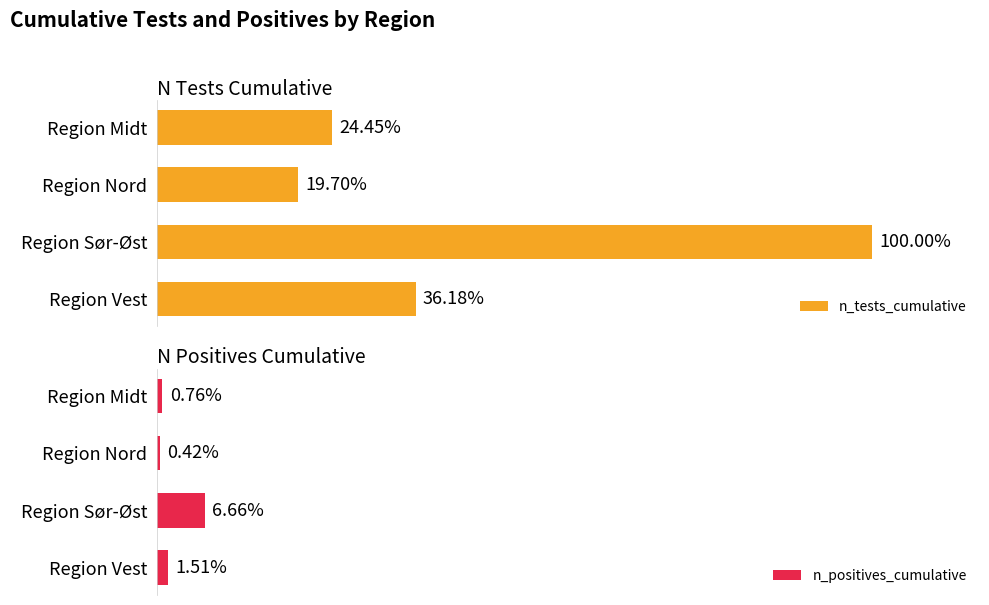

Rank the series by their average value, from lowest to highest.

n_positives_cumulative, n_tests_cumulative